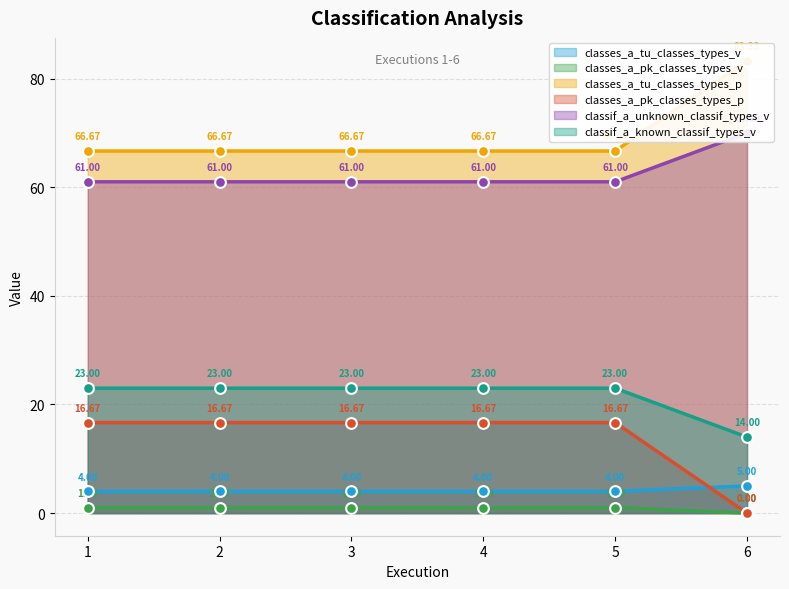

At which category is the sum across all series the highest?

1